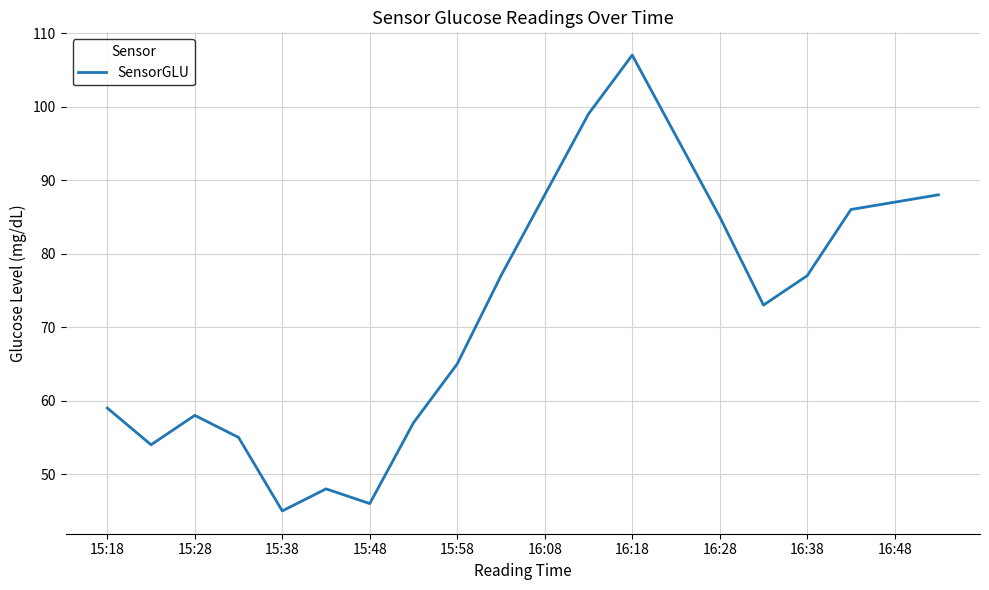

What is the greatest value displayed?

107